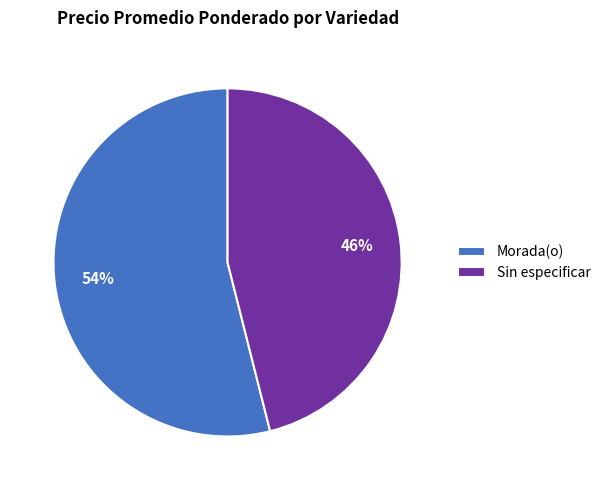

Which slice is the smallest?

Sin especificar